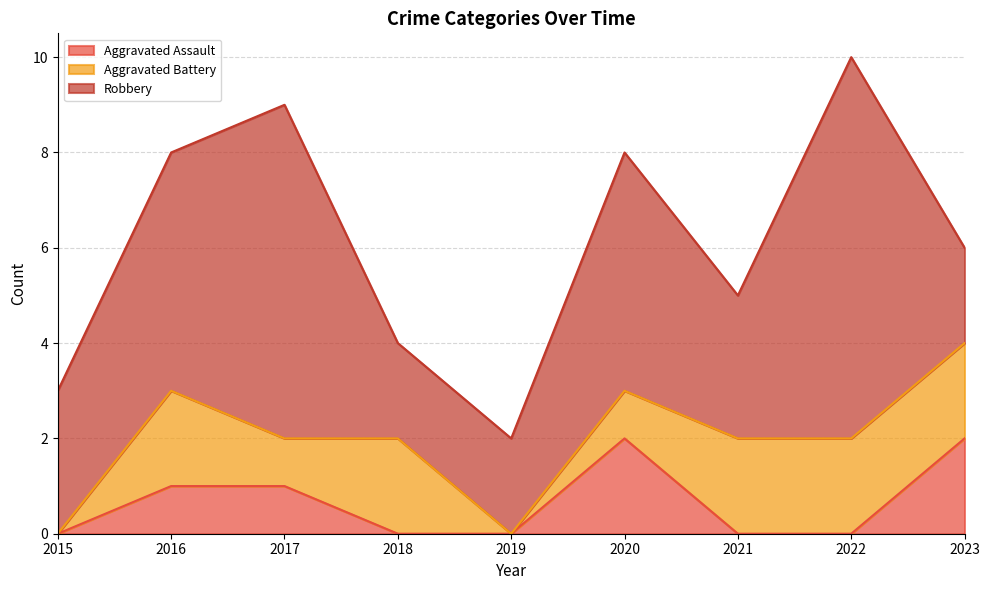

At which label does Robbery first exceed 3?

2016